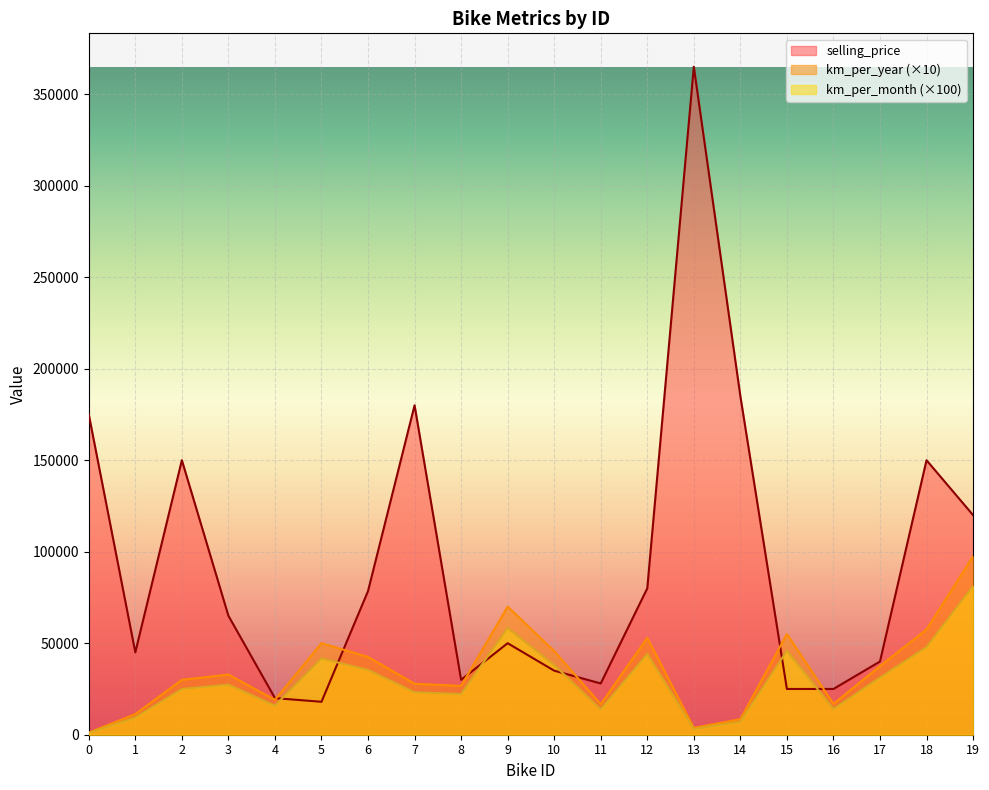

How many lines are shown in the chart?

3